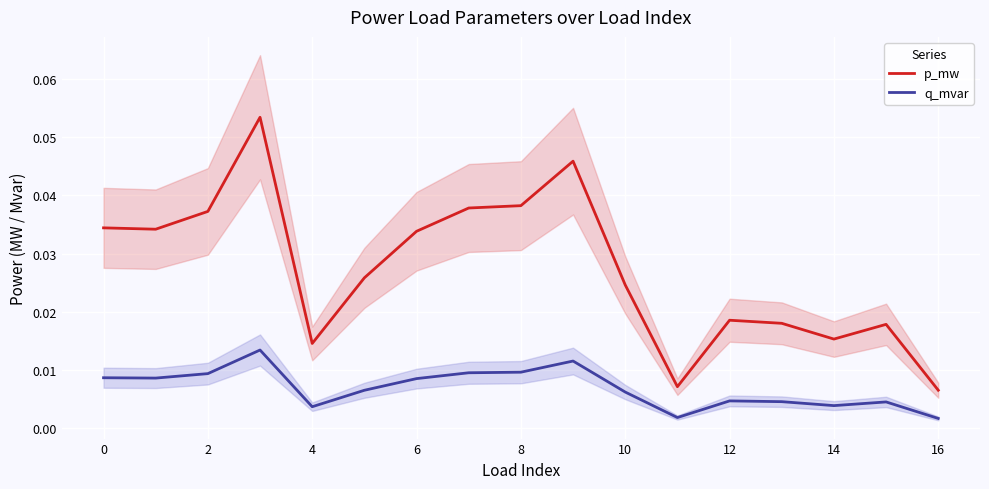

True or false: p_mw and q_mvar cross at least once.

False